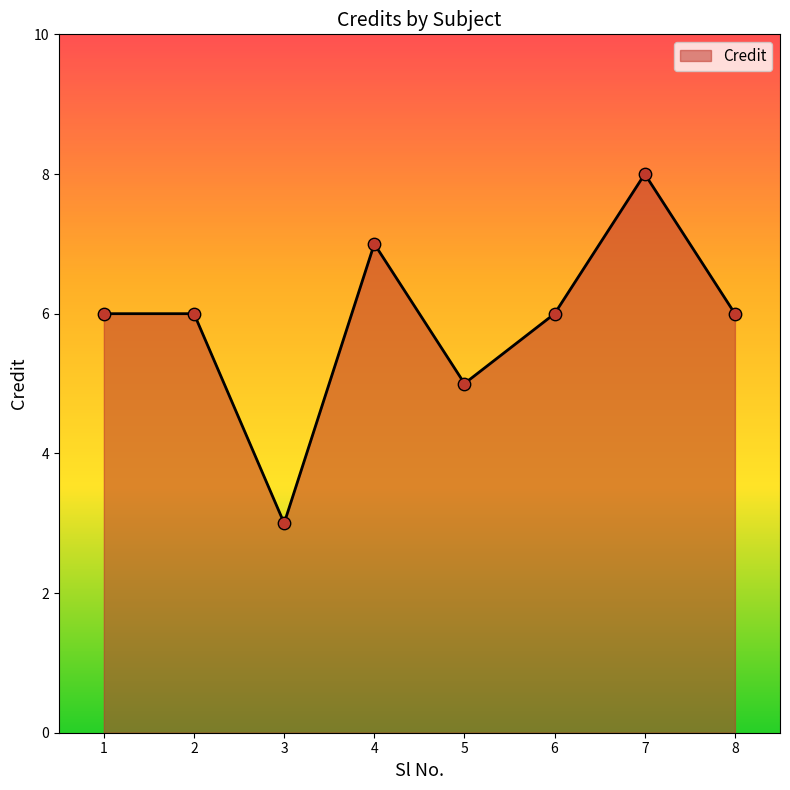

What is the change in value from 2 to 7?

+2